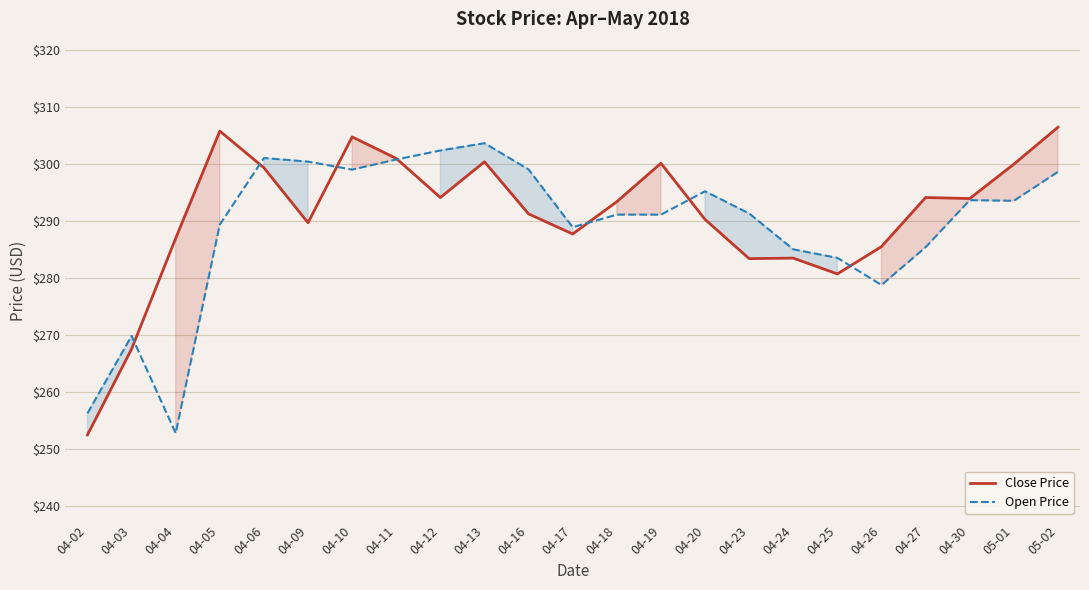

At which category does Open Price reach its first local valley?

04-04